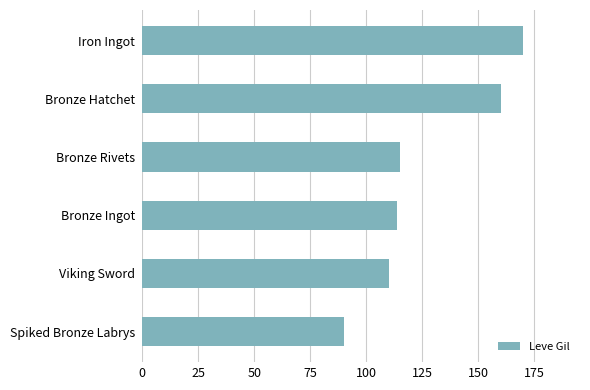

What value does the data have at Bronze Ingot, to the nearest 5?

115